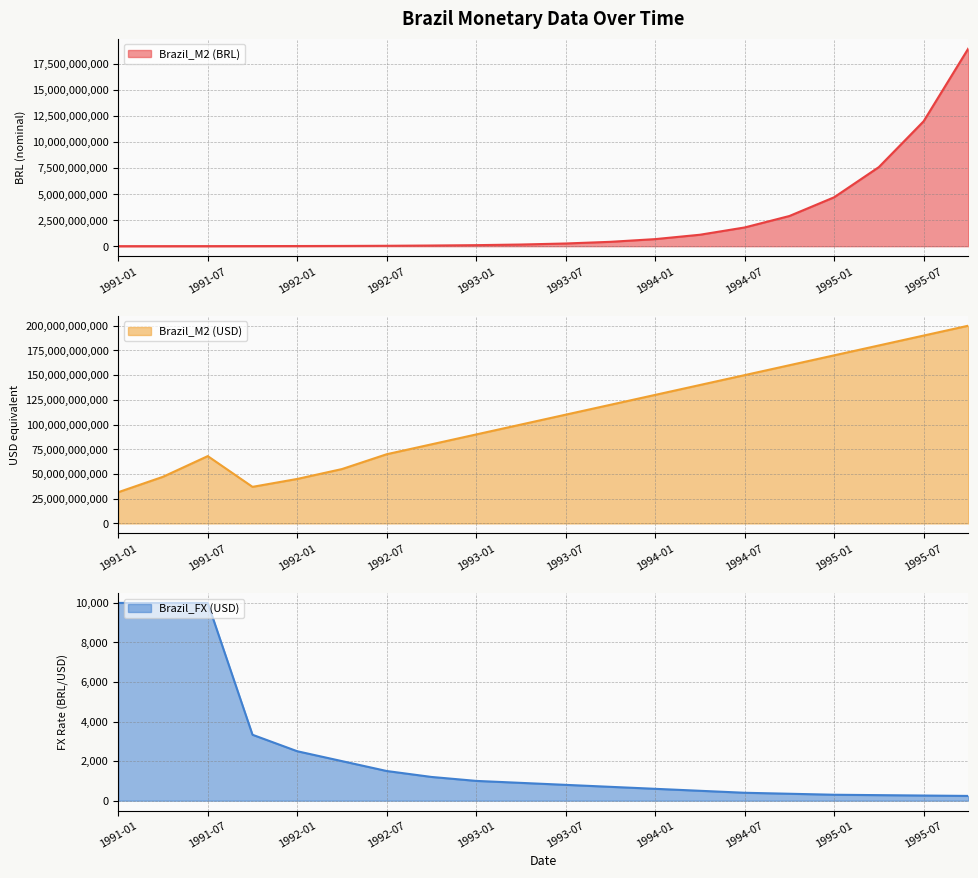

Which label corresponds to the smallest value in the chart?

1995-10